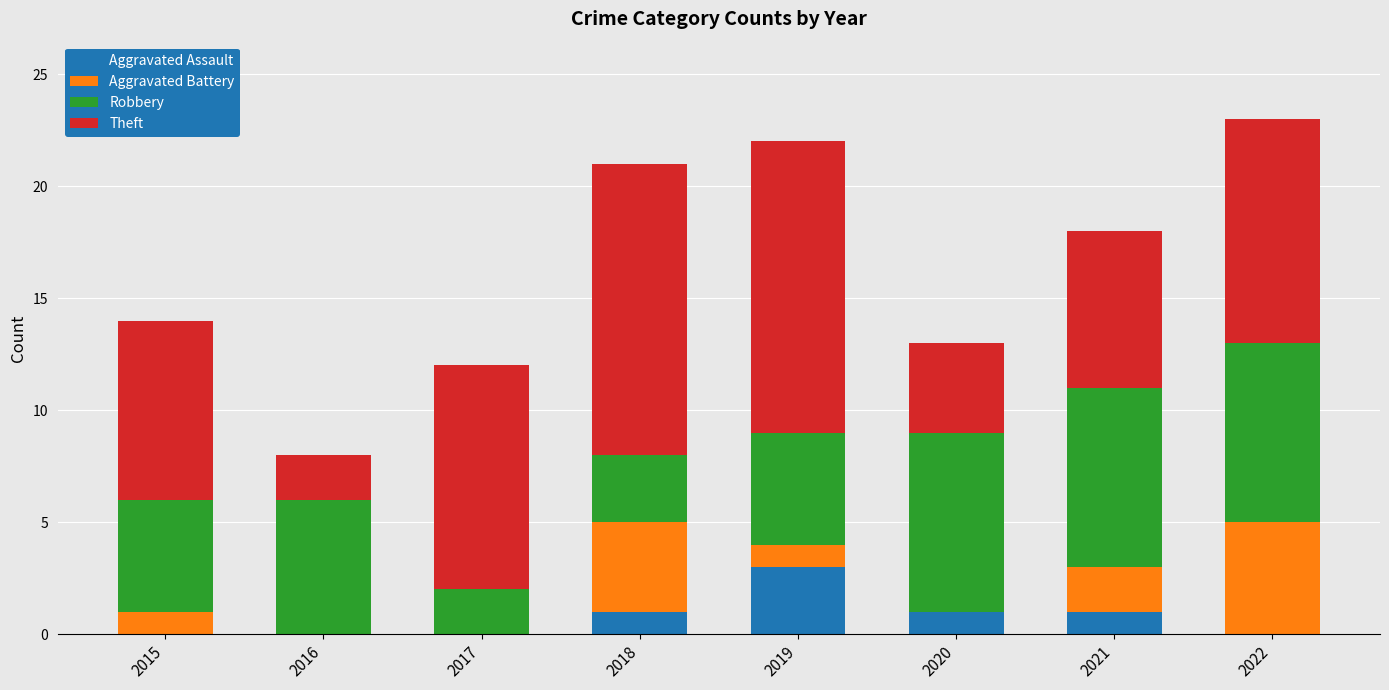

What is the total value across all series at 2015?

14